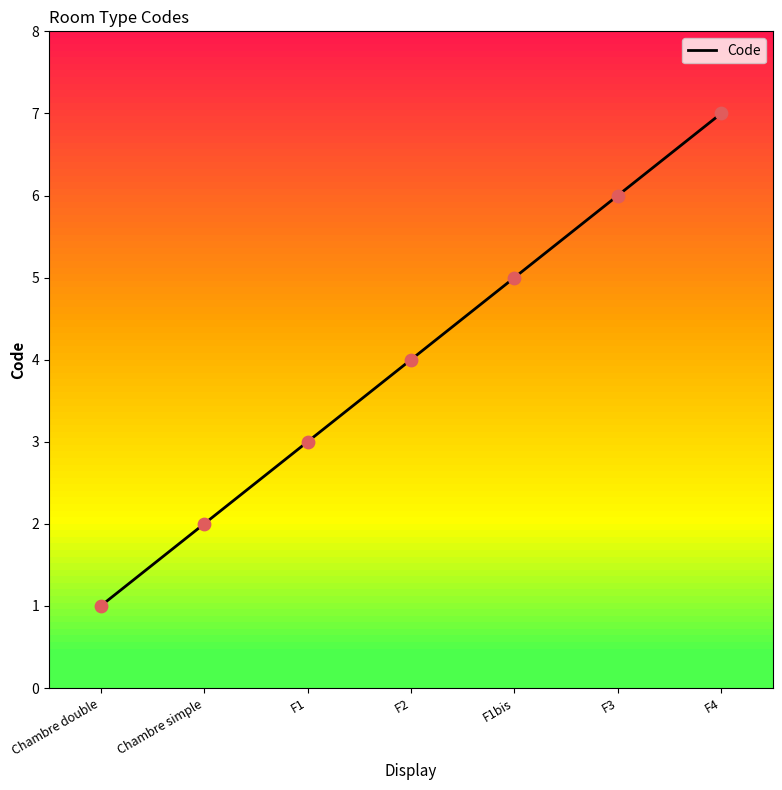

Approximately how many times larger is the value at Chambre simple compared to F1?

0.7